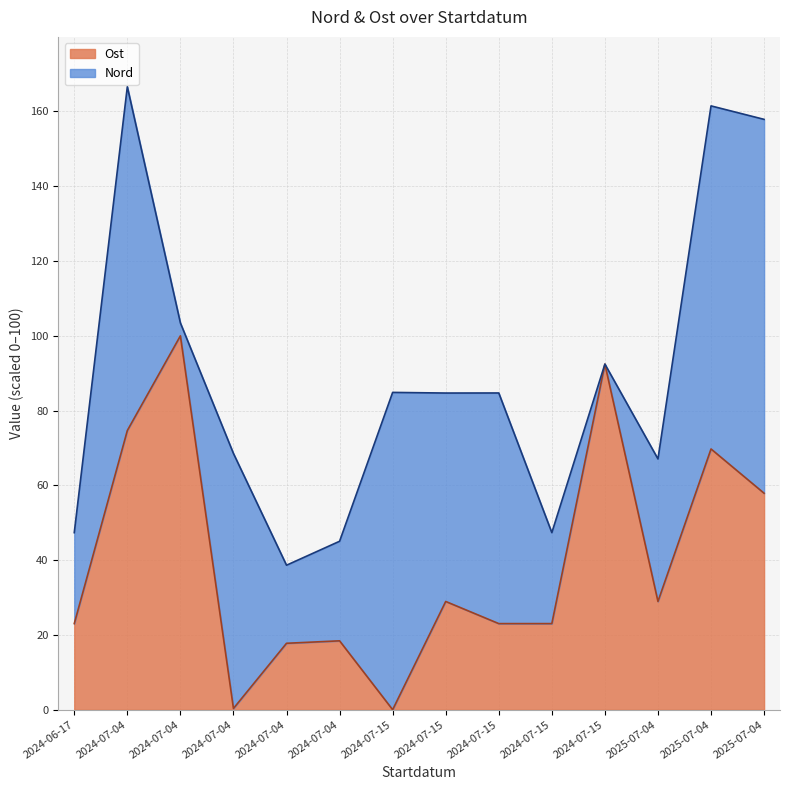

What is the average value?

39.9